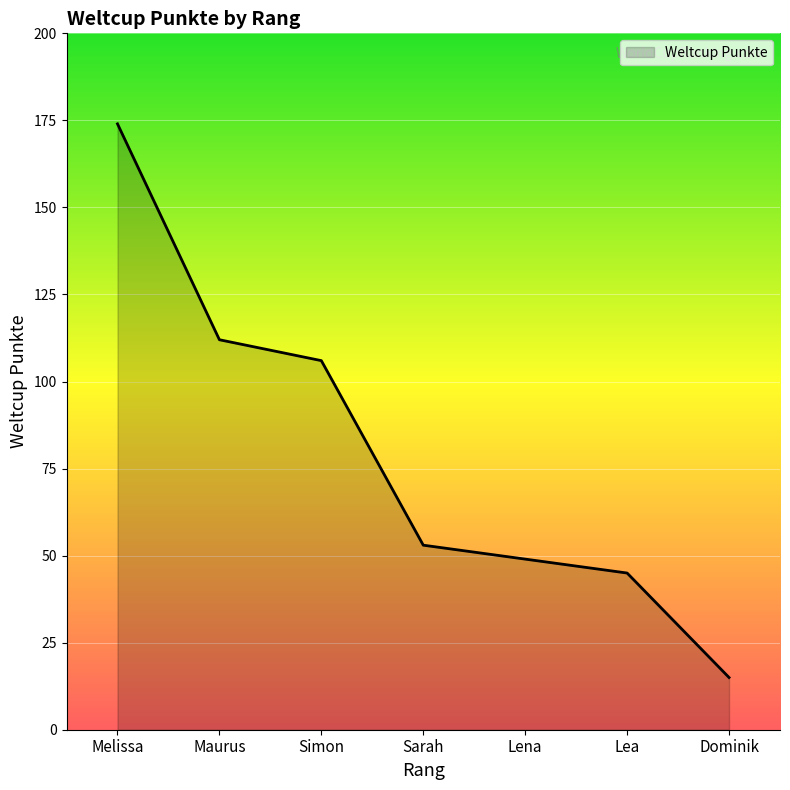

What position from the left is Melissa?

1